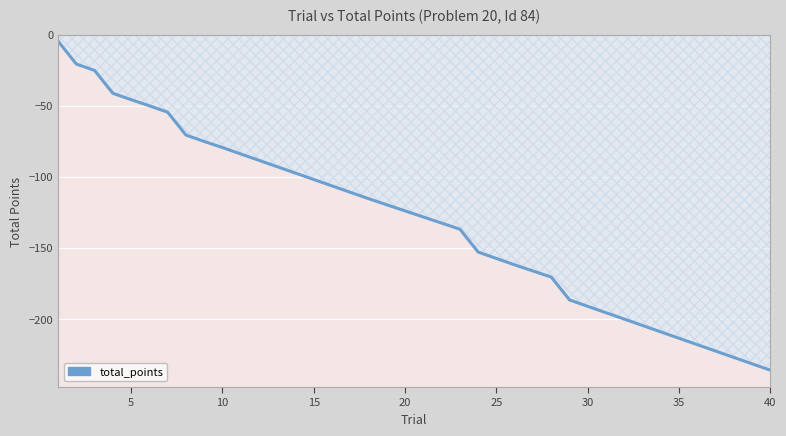

What is the difference between the maximum and minimum values?

231.7